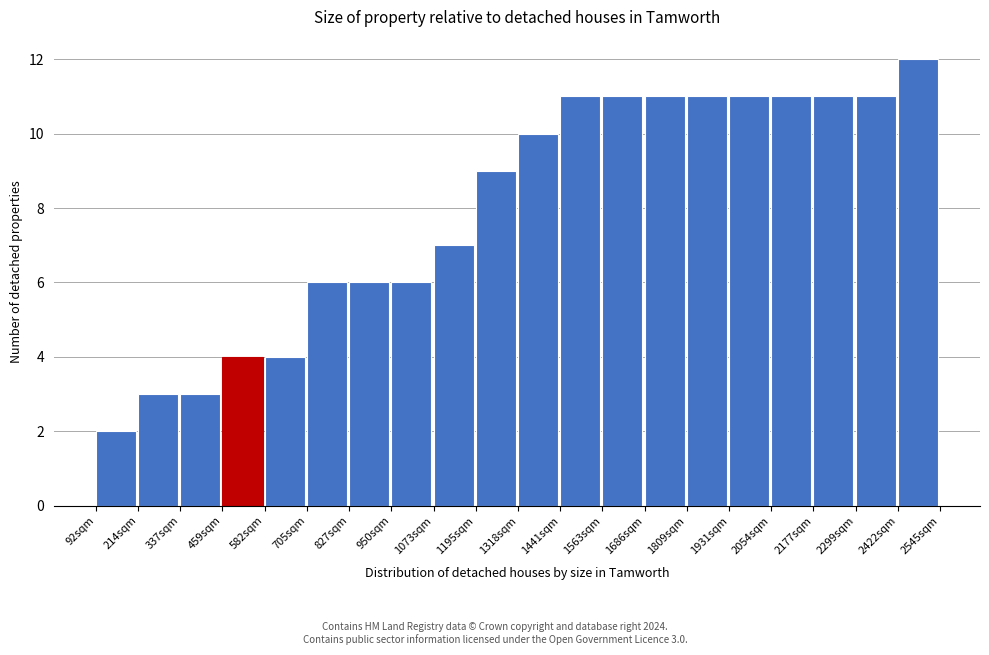

Over which range of the x-axis is the bar tallest?

2420 to 2540